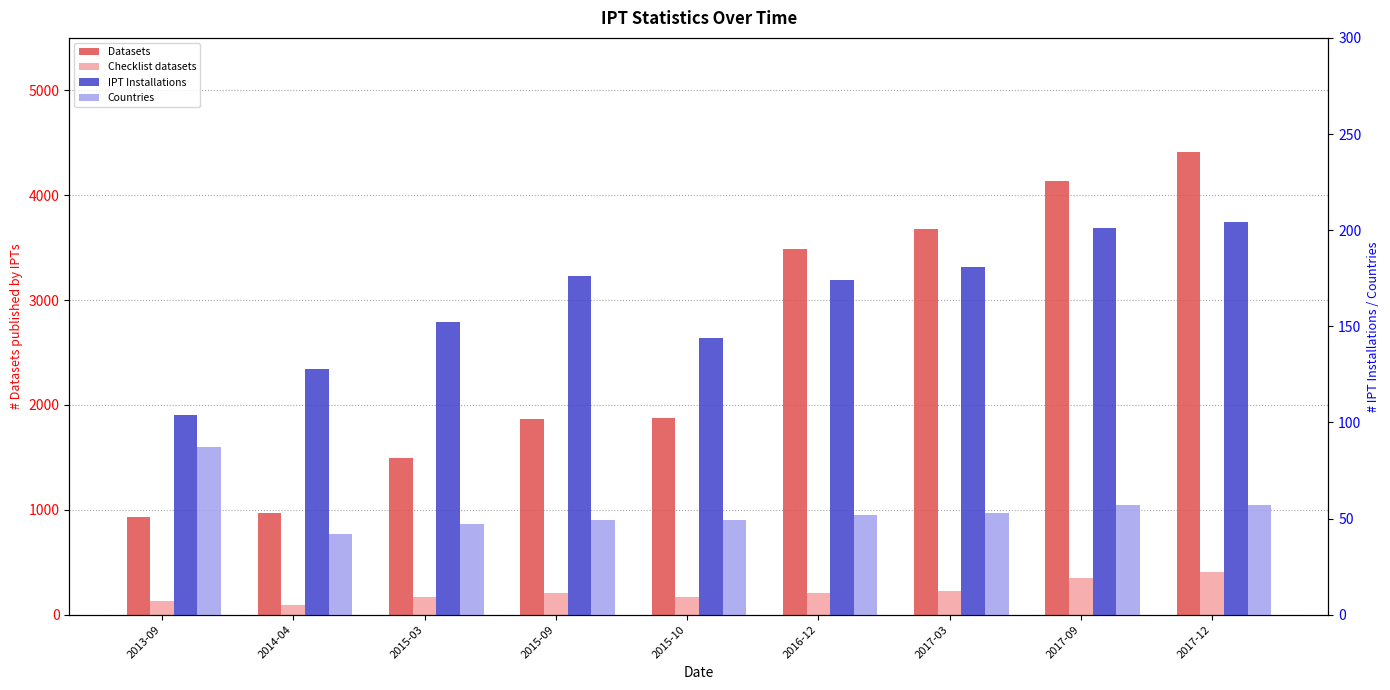

What is the difference between the maximum and second lowest values in the # Countries IPTs are installed in series?

40